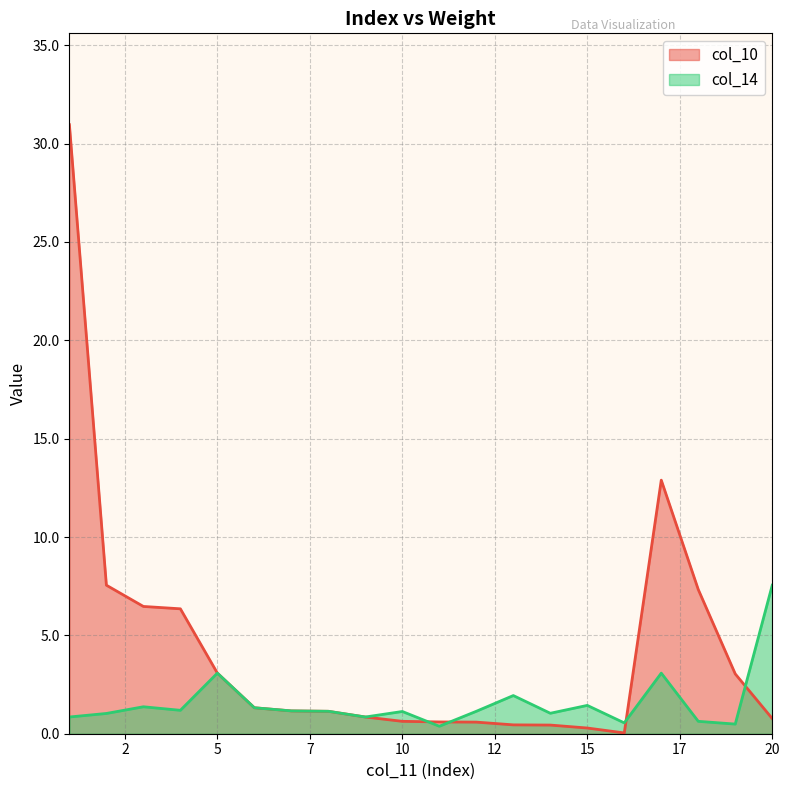

After their last crossing, which series has the higher values: col_14 or col_10?

col_14